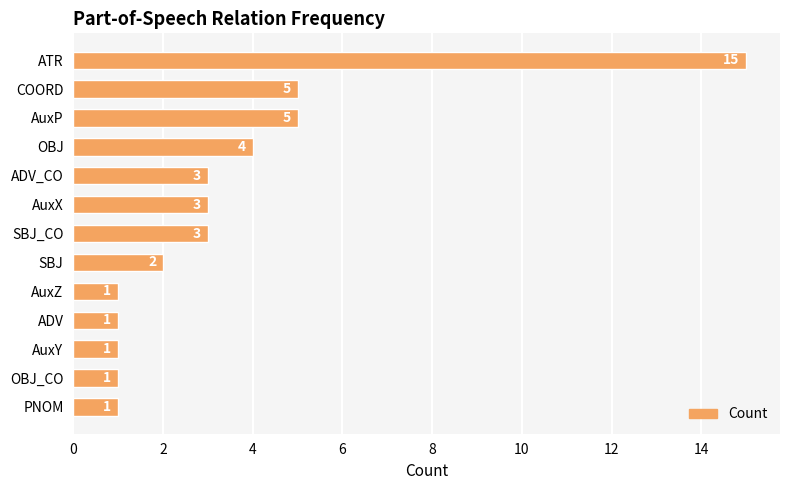

What is the ratio of the value at SBJ_CO to the value at ADV_CO?

1.0